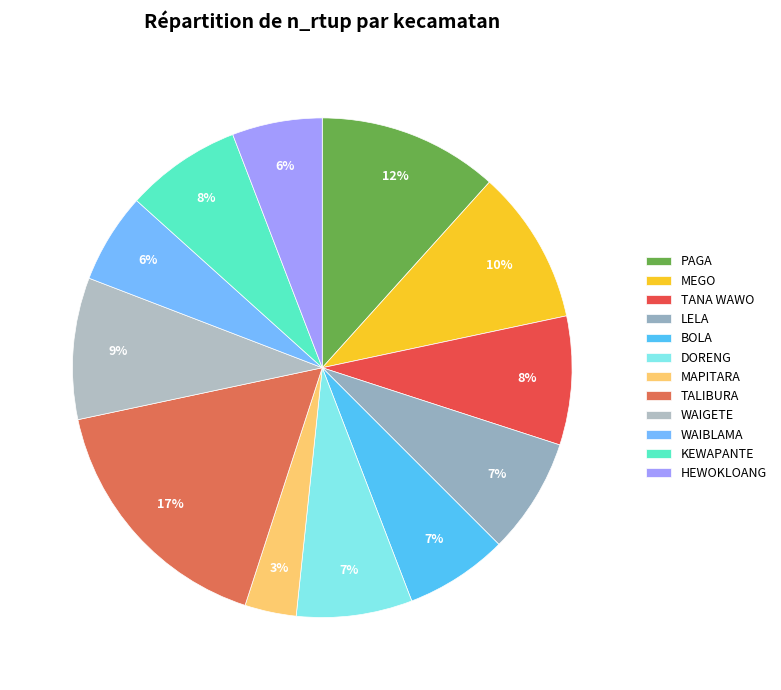

What is the smallest slice in the pie chart?

MAPITARA